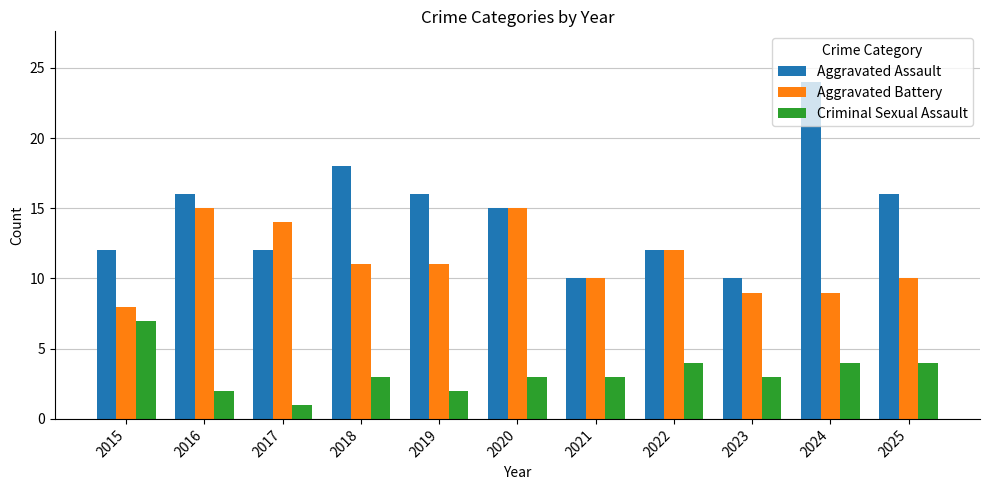

What is the difference between the maximum and minimum values in the Criminal Sexual Assault series?

6